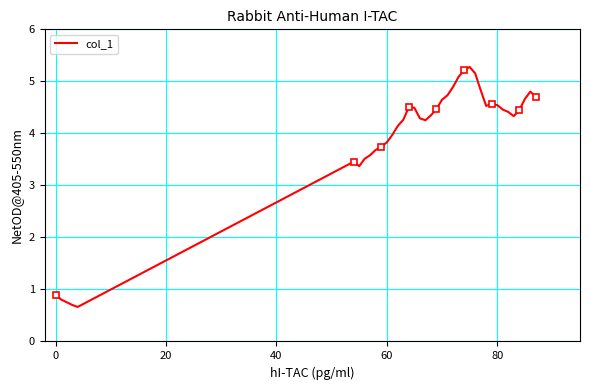

Reading left to right, list all the values displayed in this chart.

0.9	0.8	0.8	0.7	0.7	3.5	3.4	3.5	3.6	3.7	3.7	3.8	4.0	4.1	4.3	4.5	4.5	4.3	4.3	4.3	4.5	4.6	4.7	4.9	5.1	5.2	5.3	5.2	4.8	4.5	4.6	4.5	4.5	4.4	4.3	4.4	4.7	4.8	4.7